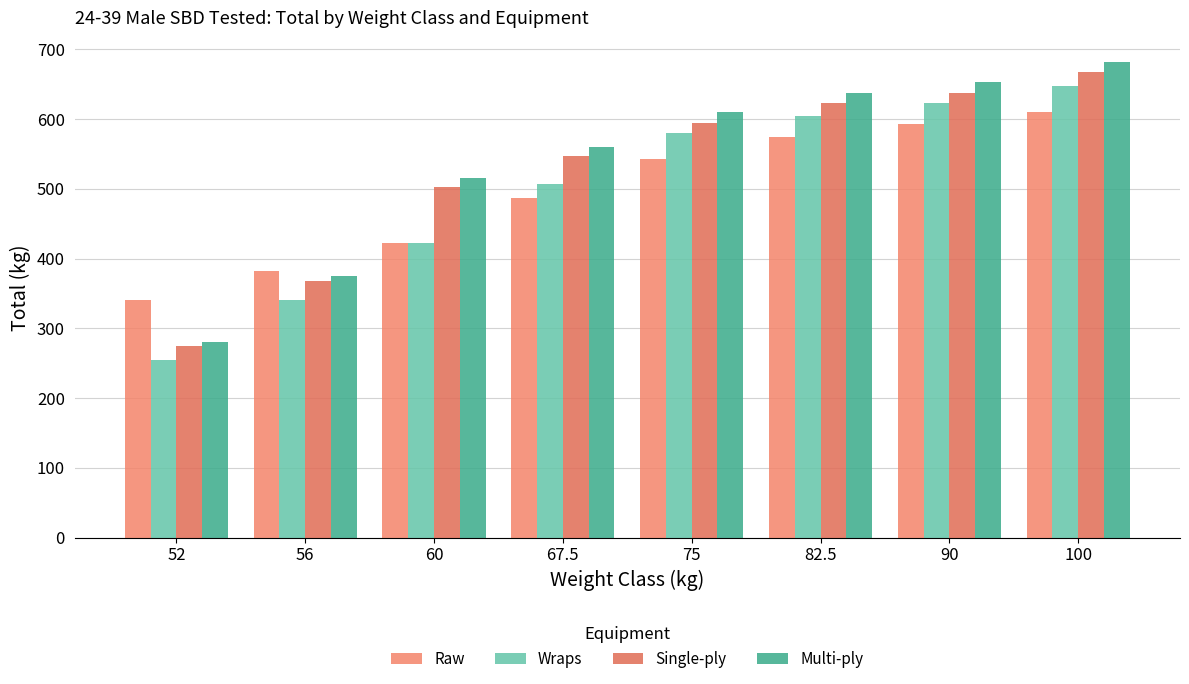

What position from the right is 52?

8